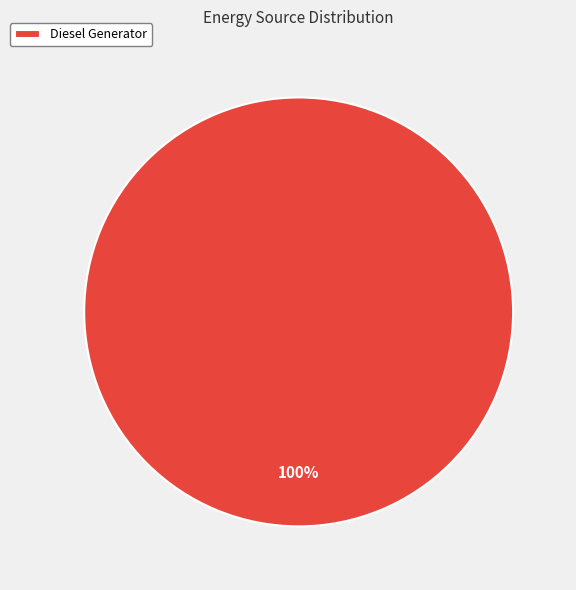

What percentage is the Diesel Generator slice, to the nearest percent?

100%